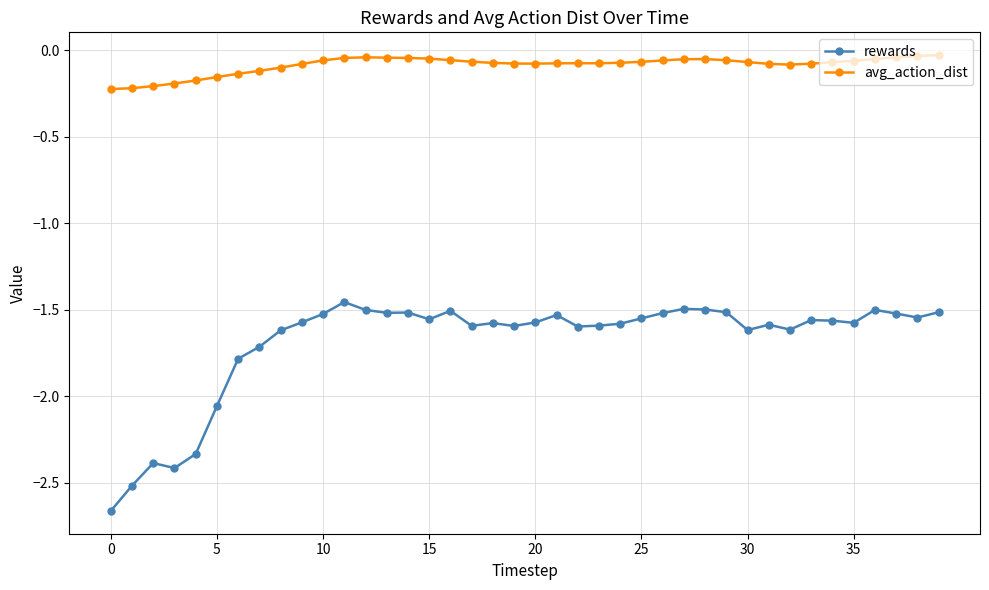

List the series in order of their peak value, lowest first.

rewards, avg_action_dist